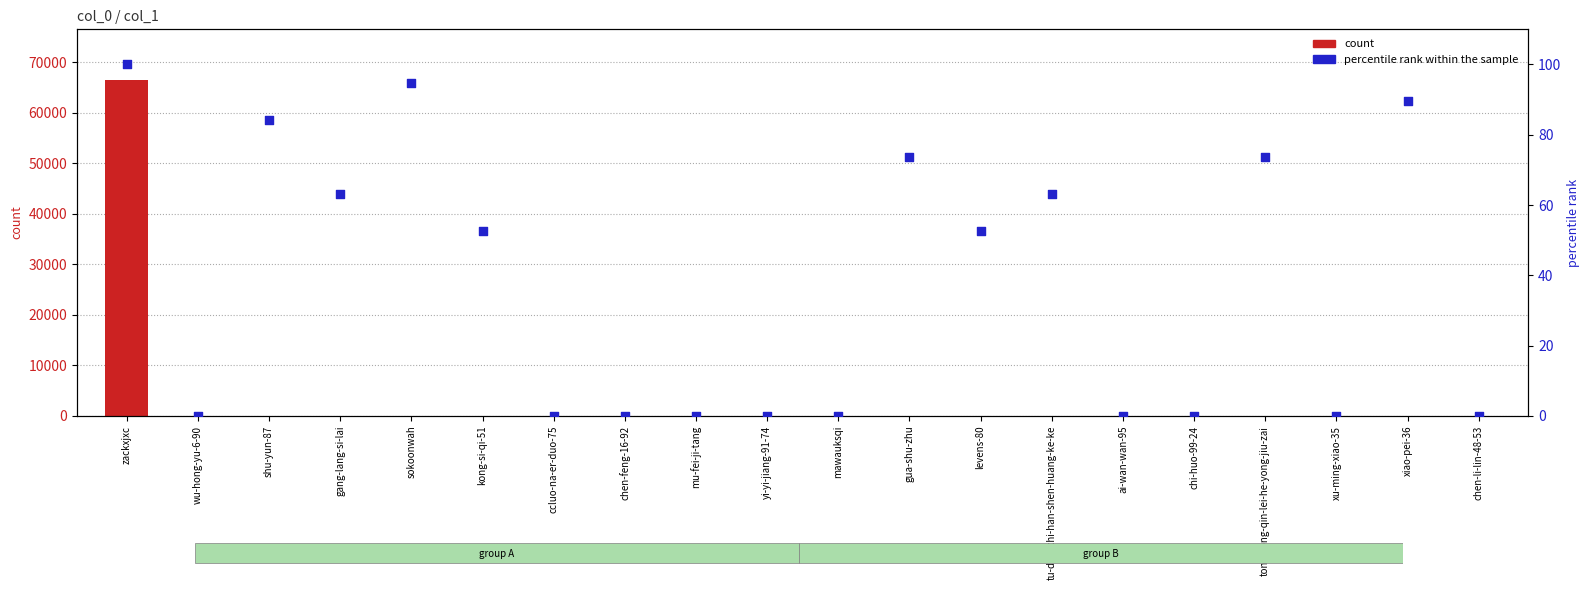

At how many categories does at least one series exceed 24777?

1